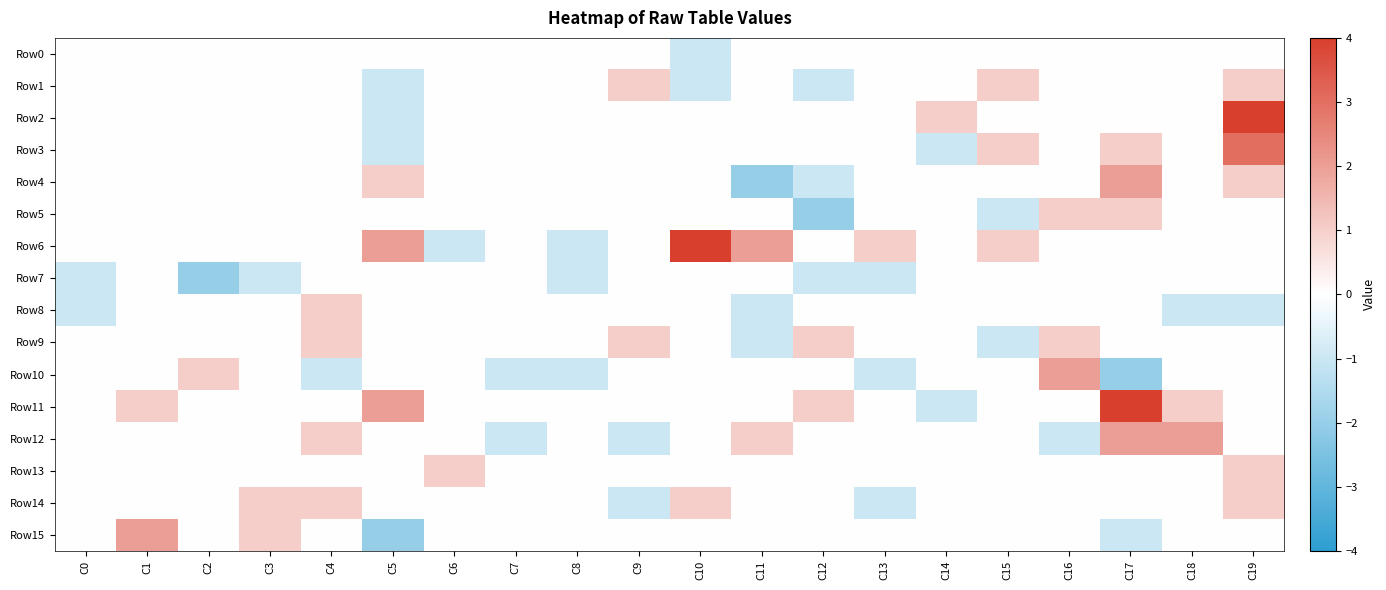

Between C4 and C14, which series saw the biggest shift?

Row2